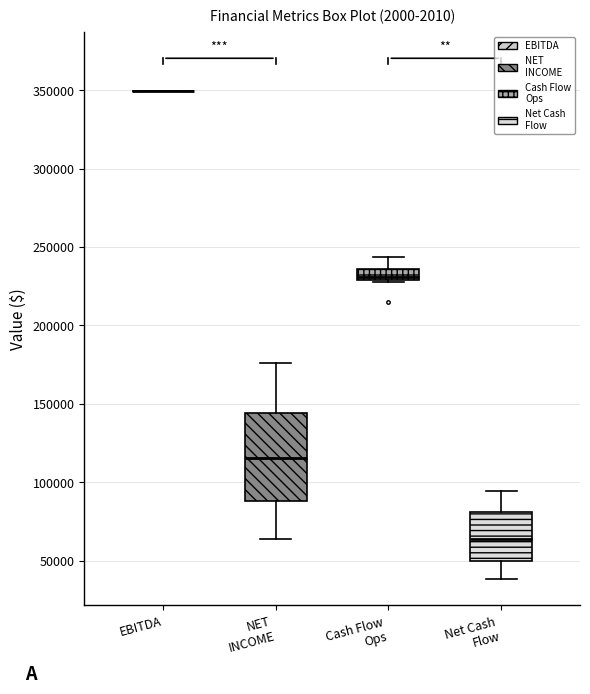

Which box is the tallest, from its lower edge to its upper edge?

NET INCOME